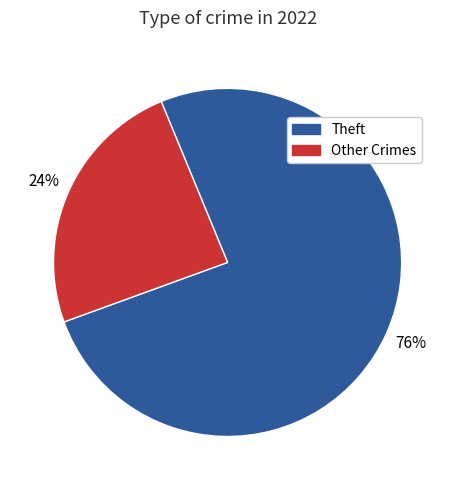

To the nearest percent, what is the average slice percentage?

50%